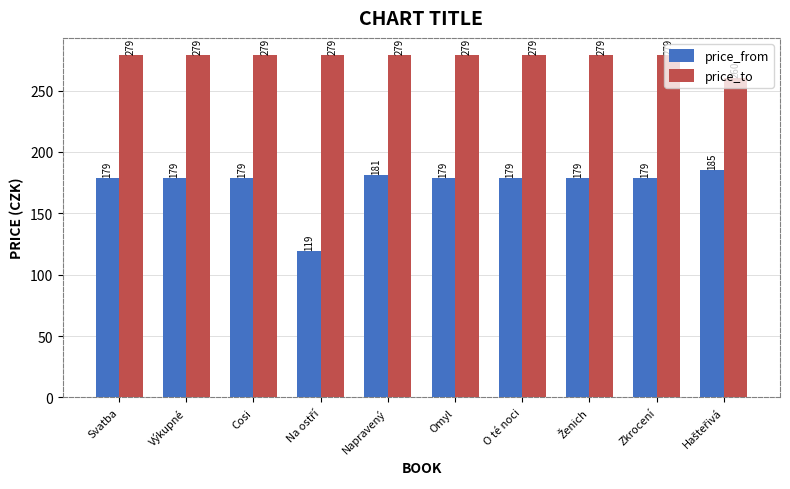

What is the greatest value displayed?

279